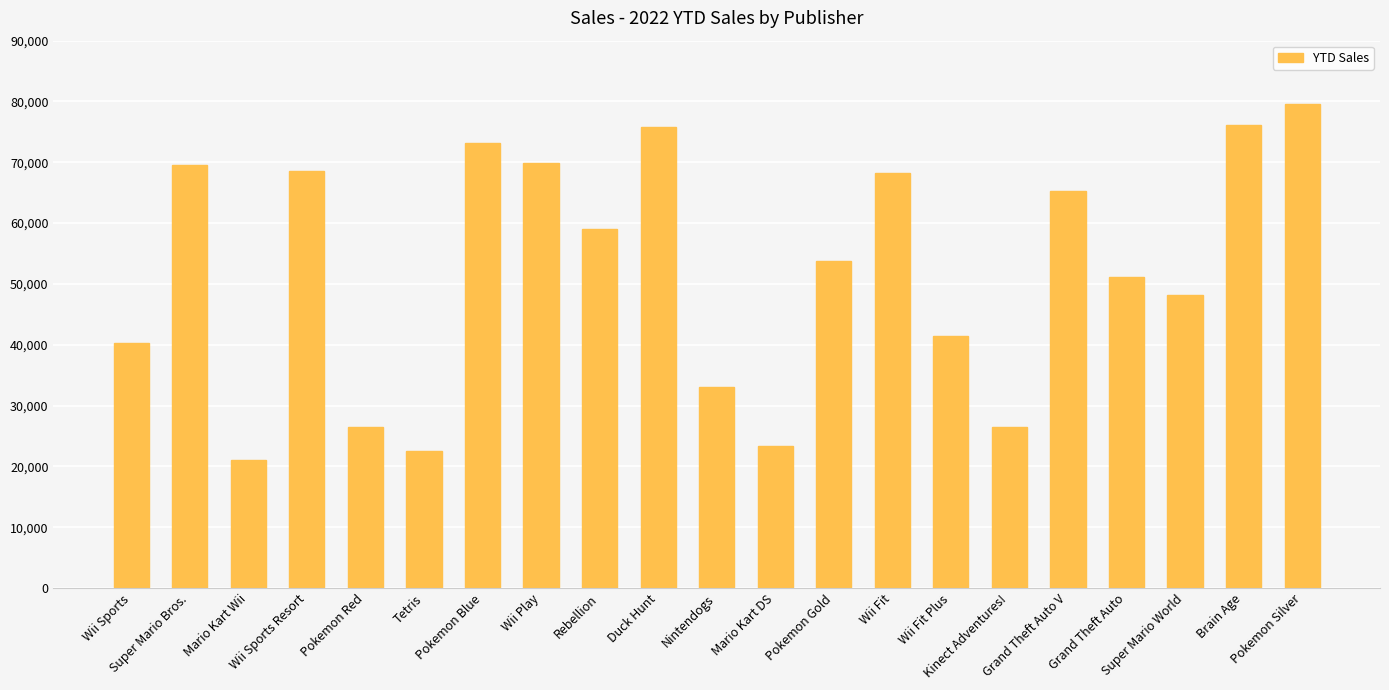

At which label does the data first exceed 53835?

Super Mario Bros.